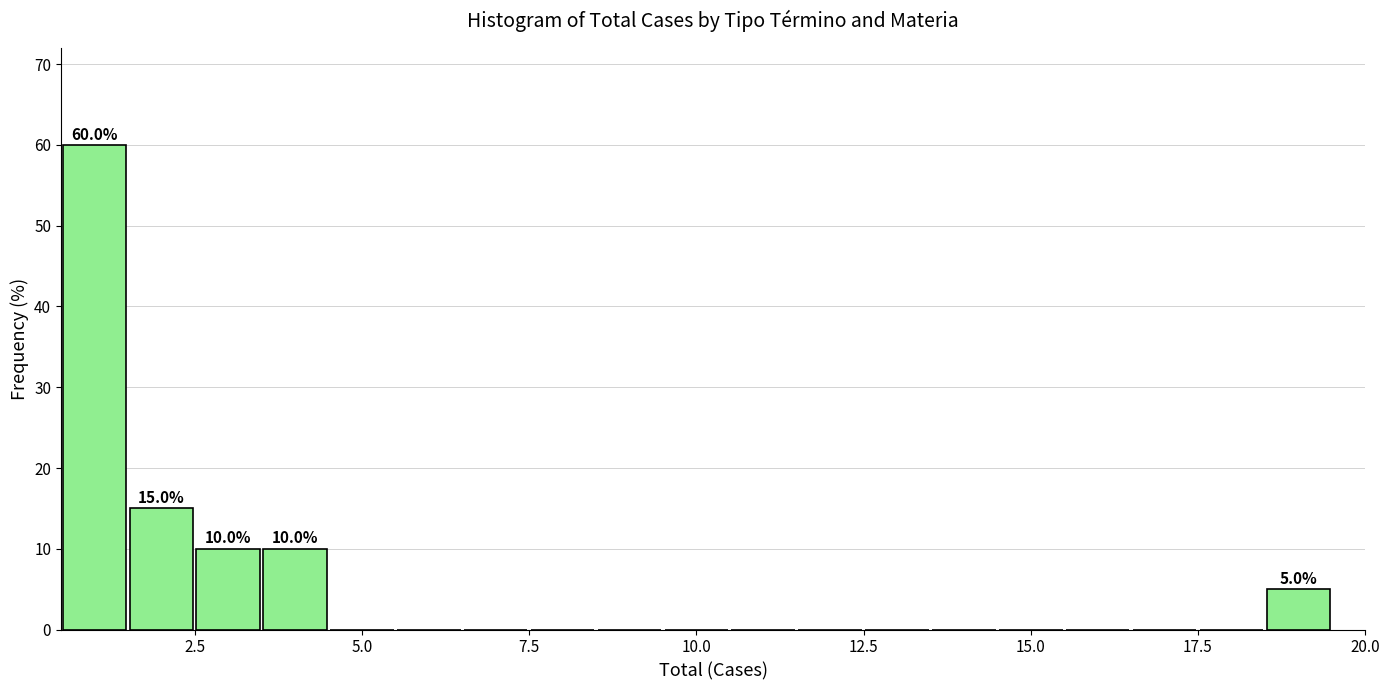

Around what value on the x-axis is the tallest bar? Give the approximate position of its centre, as read against the axis.

1.0